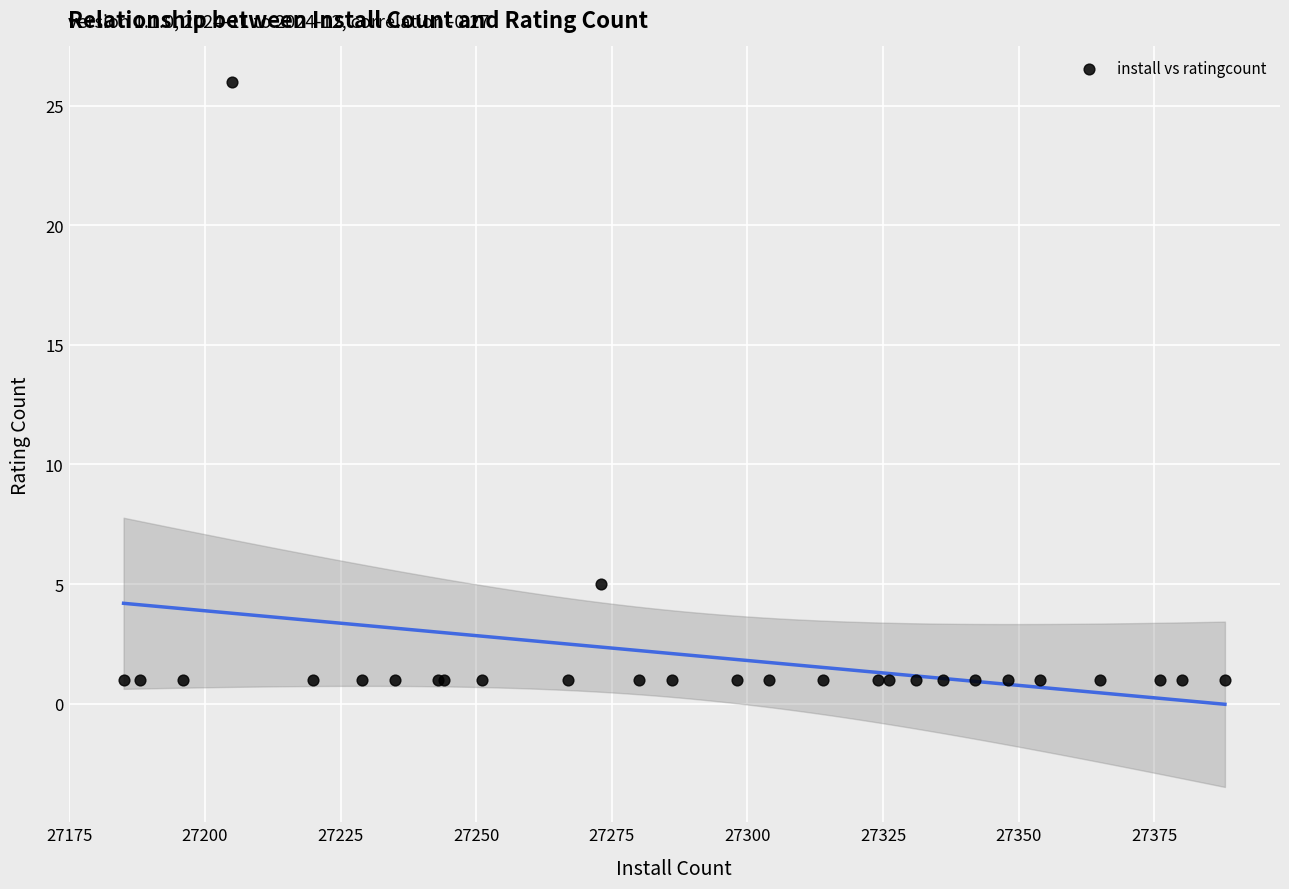

What Y value in the scatter plot is closest to 13?

5